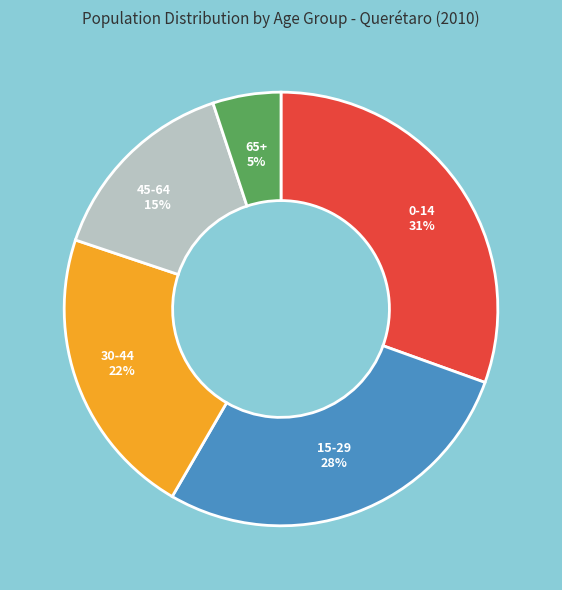

To the nearest percent, what is the difference between the 15-29 and 0-14 slice percentages?

3%